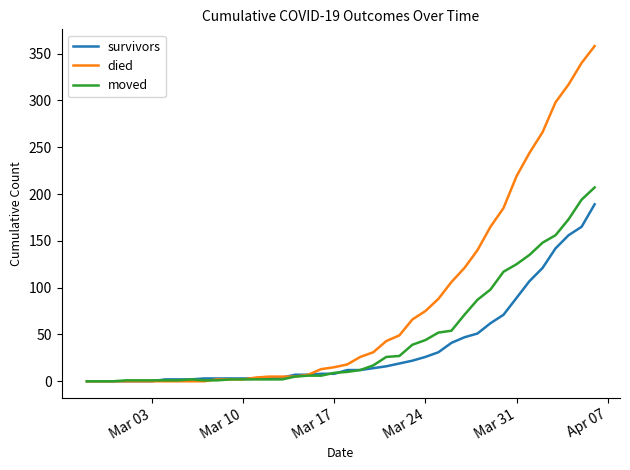

Which series has the widest spread of values?

died